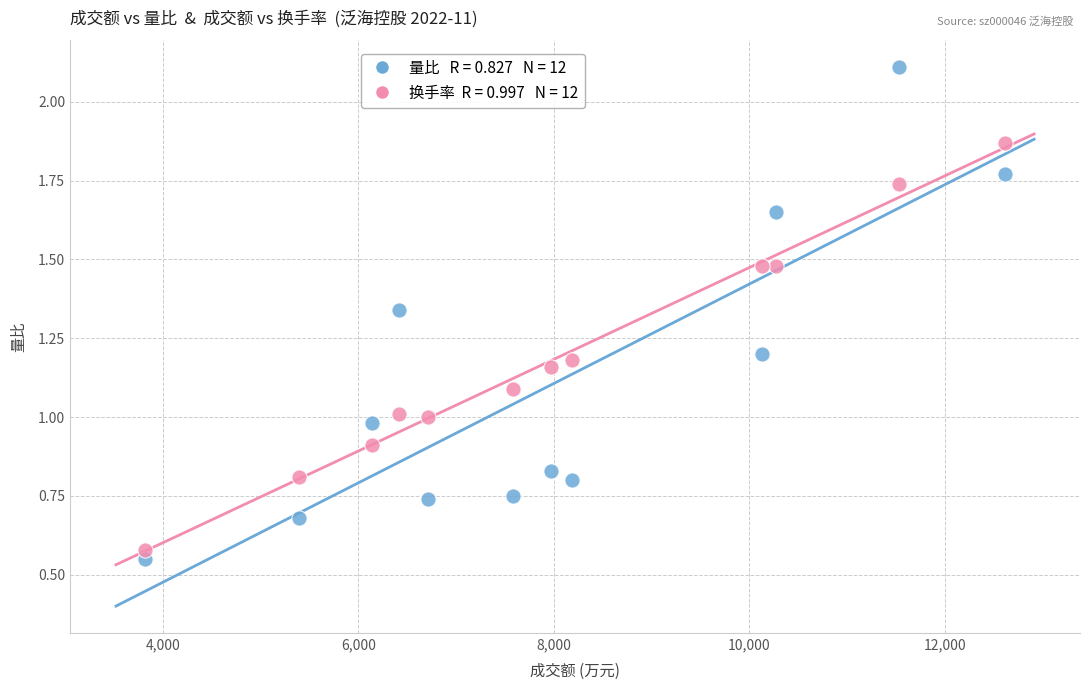

Across all data points, what is the range of X values (max minus min)?

8797.0